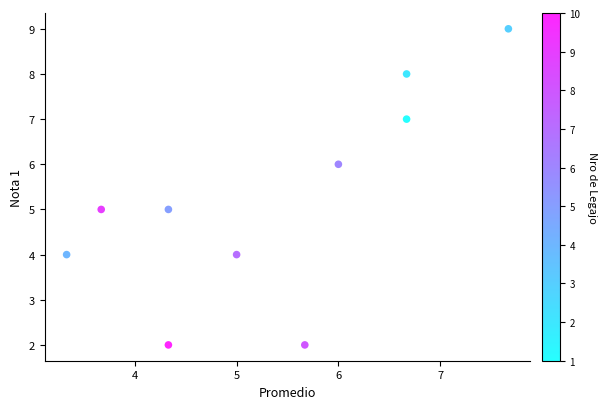

What is the average Y value?

5